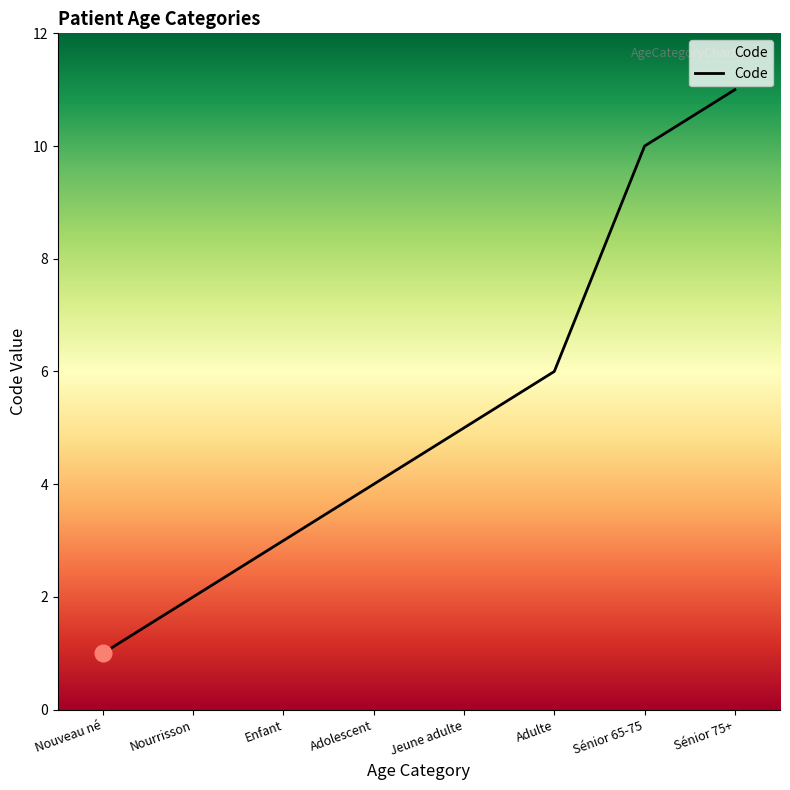

What is the approximate value at Adulte?

6